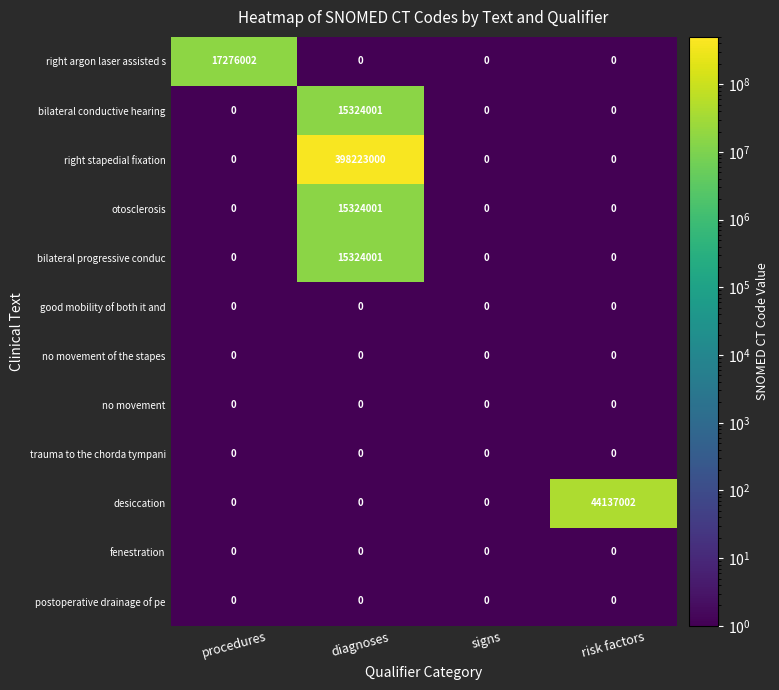

Which label corresponds to the largest value in the chart?

diagnoses